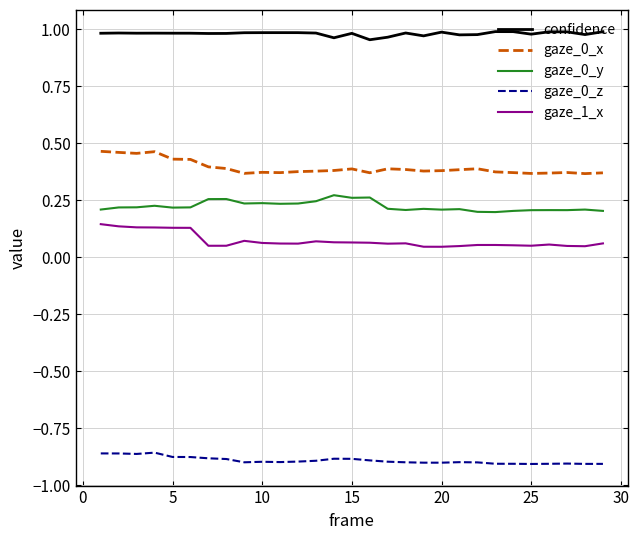

Which series has the largest total across all categories?

confidence